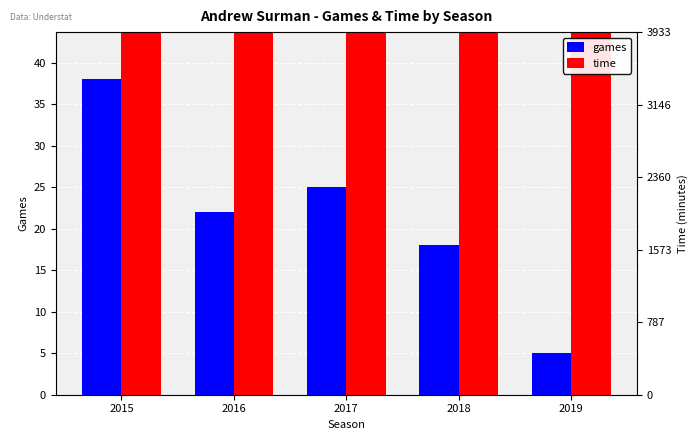

Reading left to right, list all the values displayed in this chart.

games: 2015=38	2016=22	2017=25	2018=18	2019=5
time: 2015=3420	2016=1803	2017=1842	2018=1440	2019=230